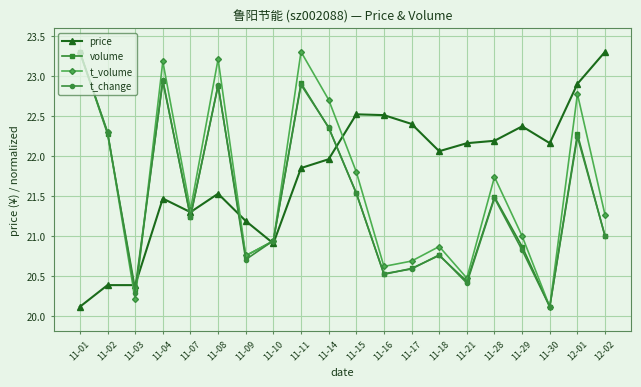

Where do price and t_change first cross each other?

11-02 and 11-03